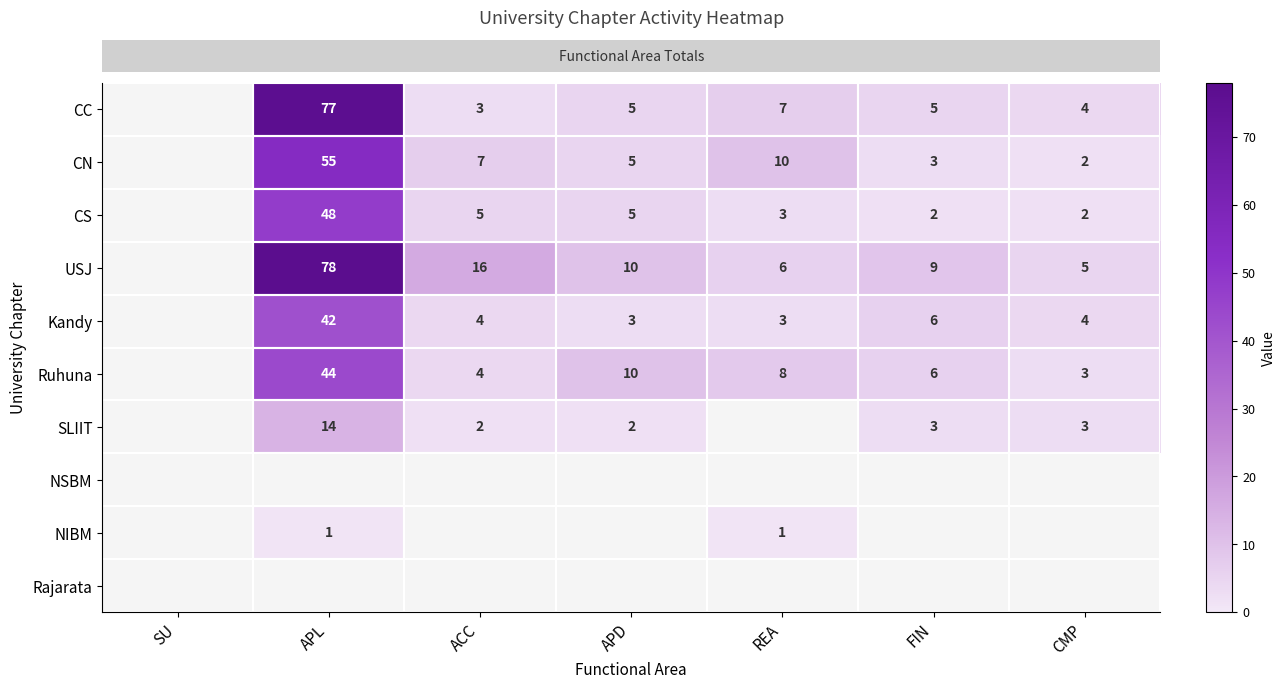

The value of row_5 at FIN is 3.4. True or false?

False